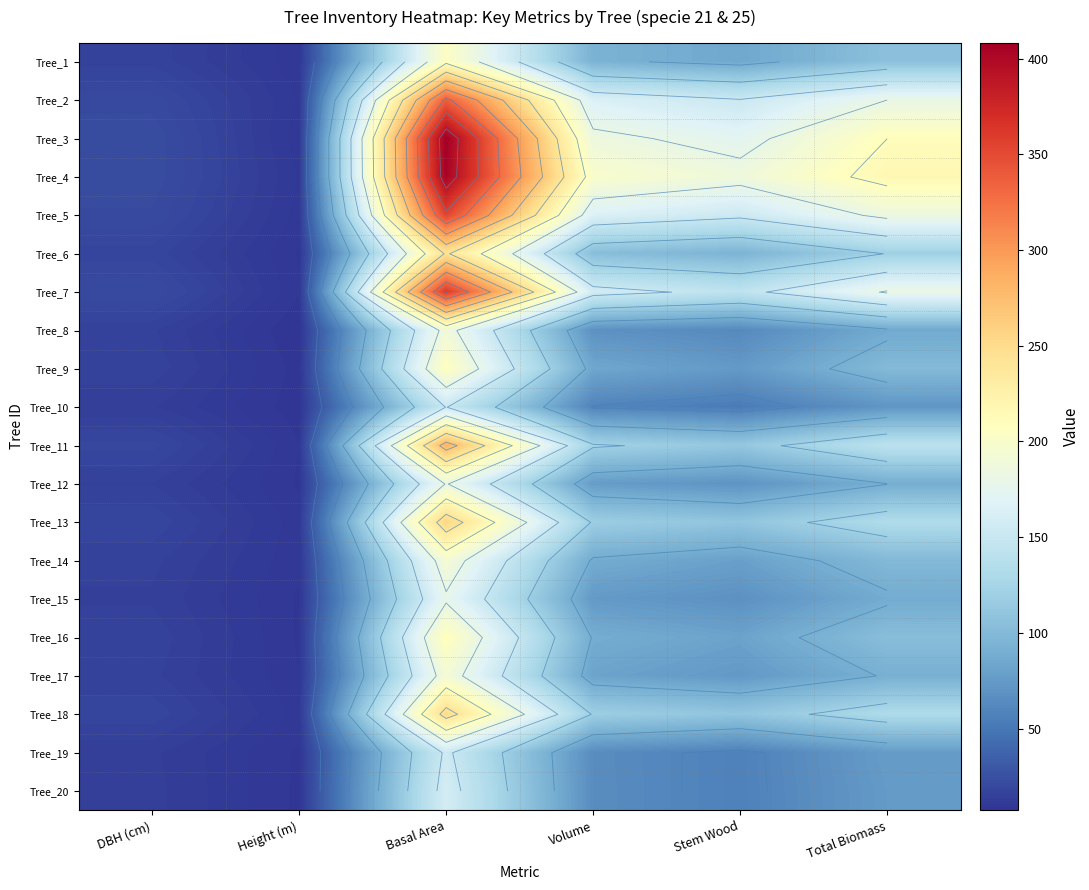

What is the difference between the maximum and minimum values in the Tree_6 series?

234.5